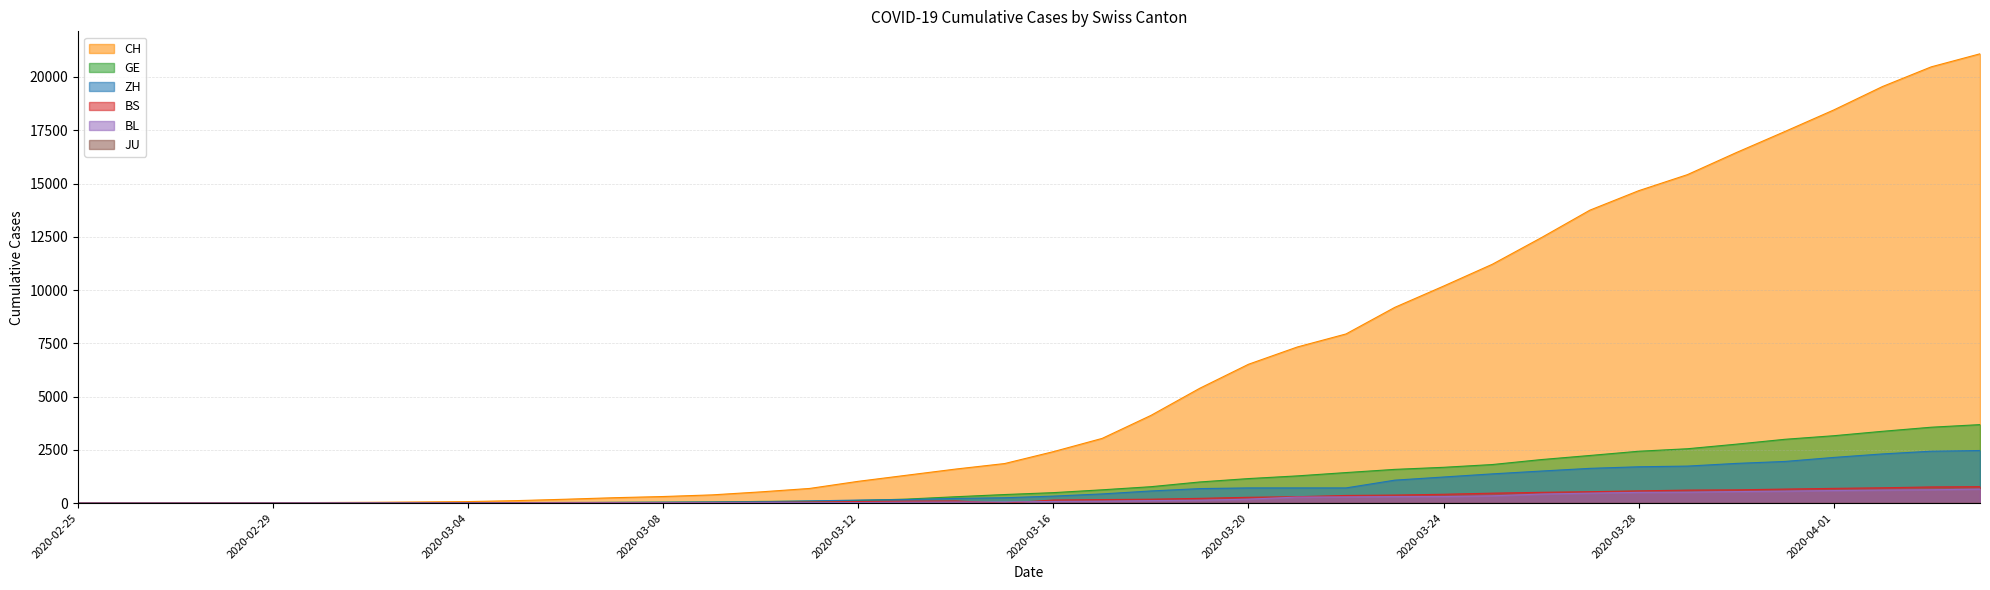

Rank the categories by ZH value from highest to lowest.

2020-04-04, 2020-04-03, 2020-04-02, 2020-04-01, 2020-03-31, 2020-03-30, 2020-03-29, 2020-03-28, 2020-03-27, 2020-03-26, 2020-03-25, 2020-03-24, 2020-03-23, 2020-03-20, 2020-03-21, 2020-03-22, 2020-03-19, 2020-03-18, 2020-03-17, 2020-03-16, 2020-03-15, 2020-03-14, 2020-03-13, 2020-03-12, 2020-03-11, 2020-03-10, 2020-03-09, 2020-03-08, 2020-03-07, 2020-03-06, 2020-03-05, 2020-03-04, 2020-03-03, 2020-03-02, 2020-03-01, 2020-02-29, 2020-02-27, 2020-02-28, 2020-02-25, 2020-02-26